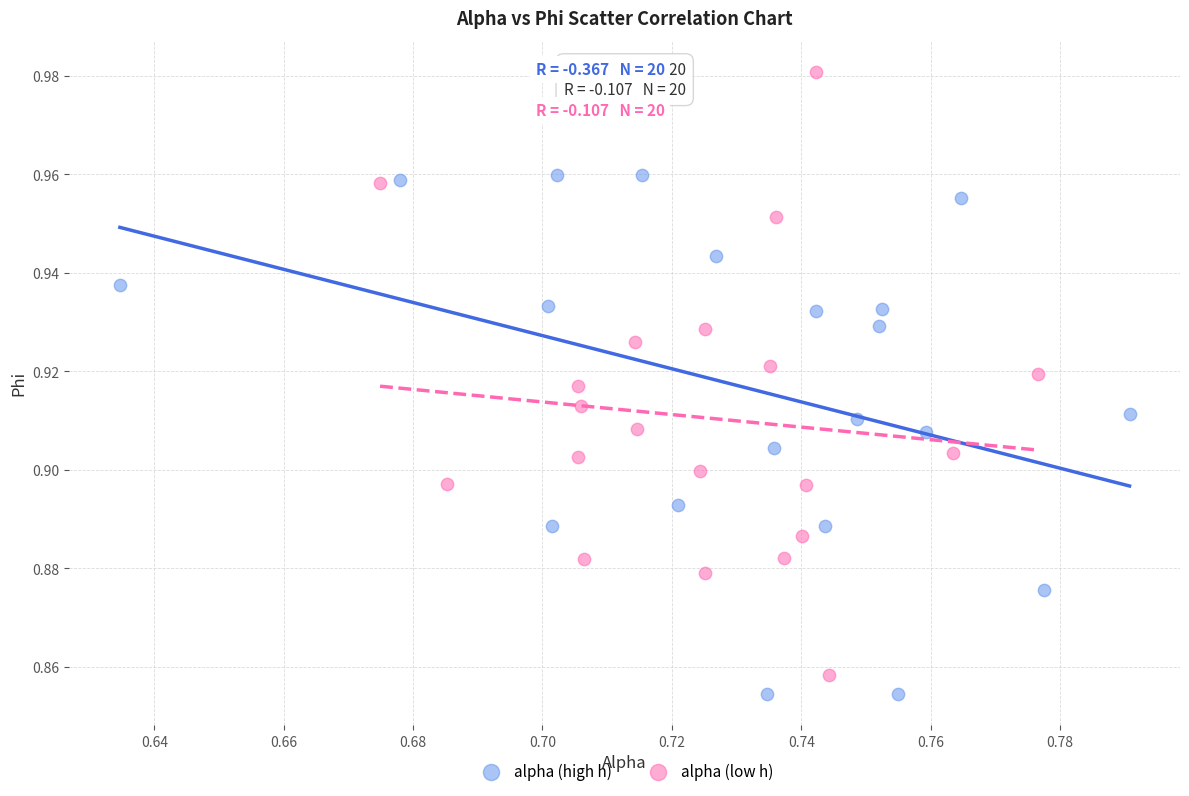

Which series contains the lowest Y value?

alpha (high h)